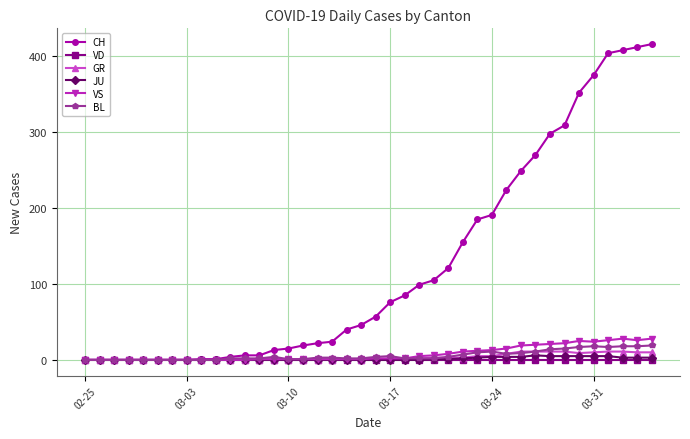

Does the chart have visible grid lines?

Yes